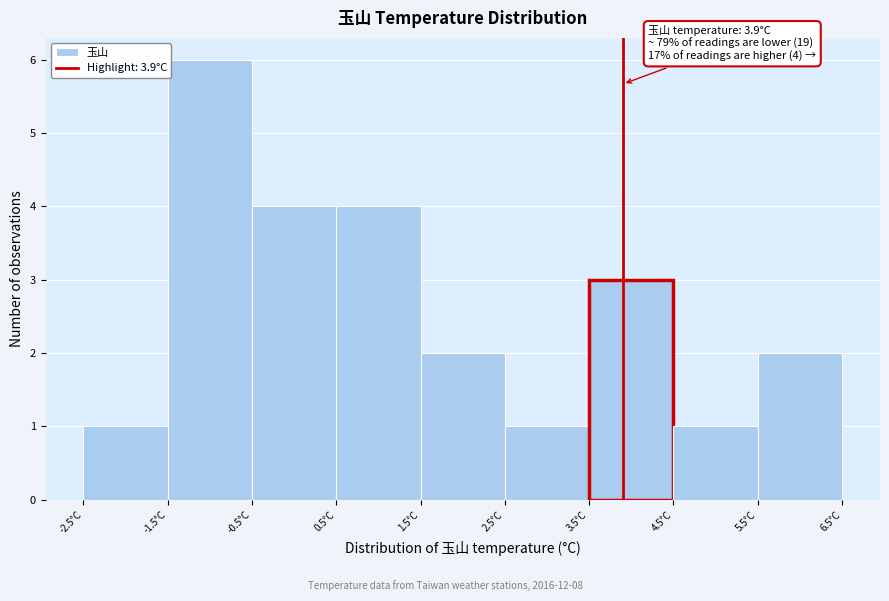

Which range on the x-axis has the tallest bar?

-1.5 to -0.5